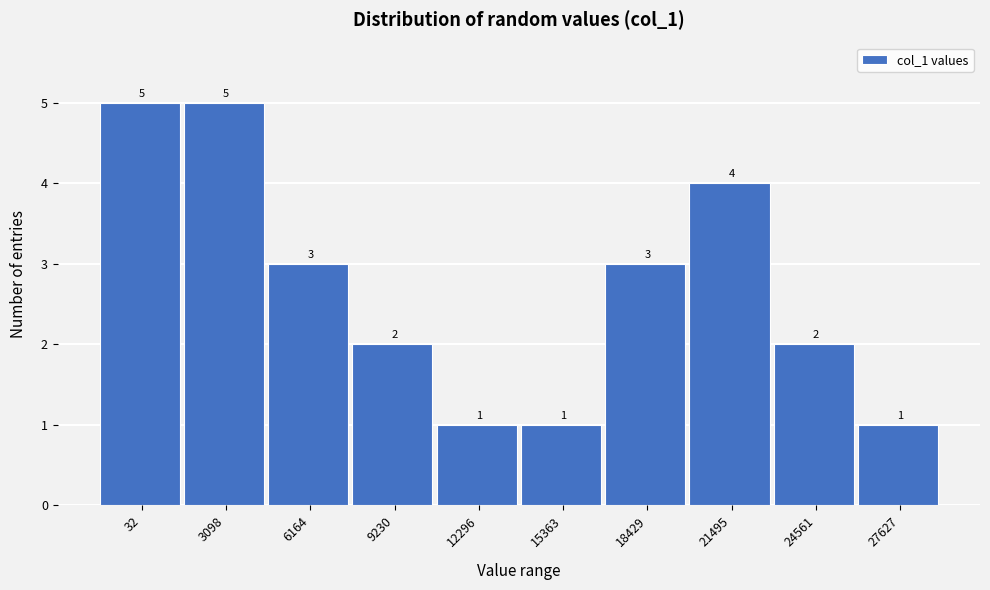

Reading left to right, transcribe all the data shown in this chart.

5	5	3	2	1	1	3	4	2	1